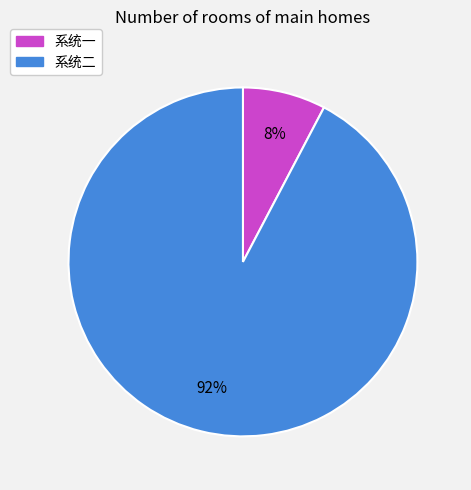

To the nearest percent, what percentage of the pie is 系统二?

92%